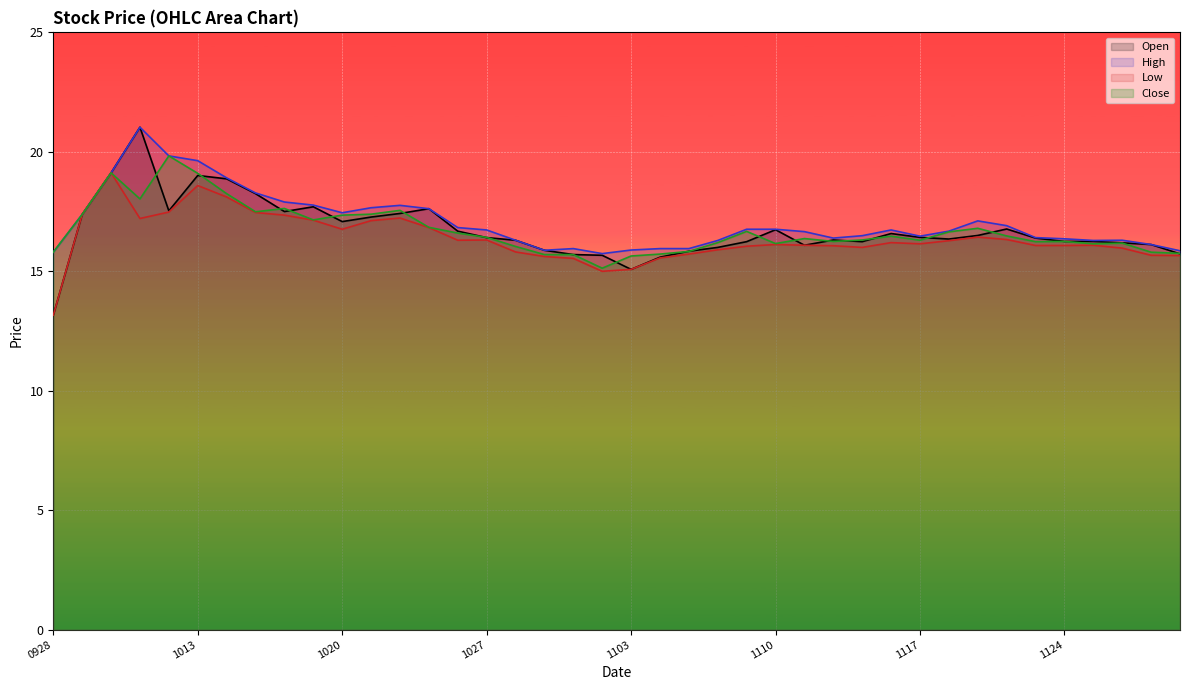

True or false: Low and High intersect in this chart.

False